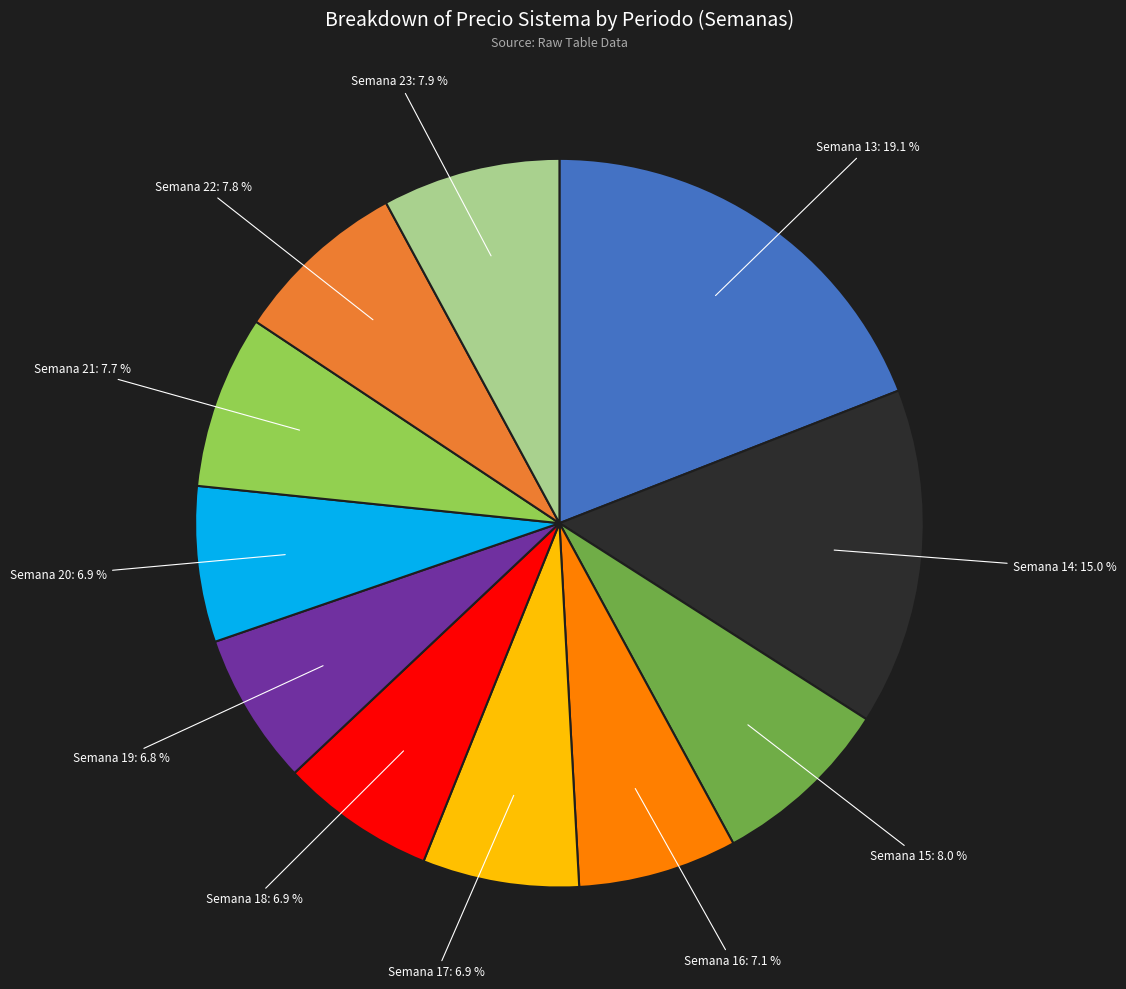

Does any single category account for the majority?

No